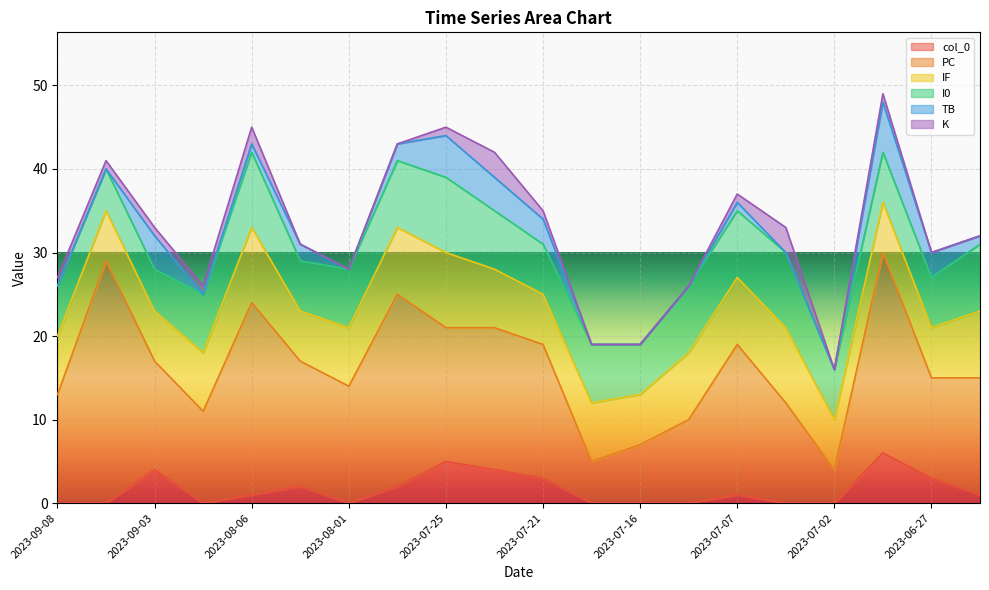

What is the difference between the maximum and minimum values in the K series?

3